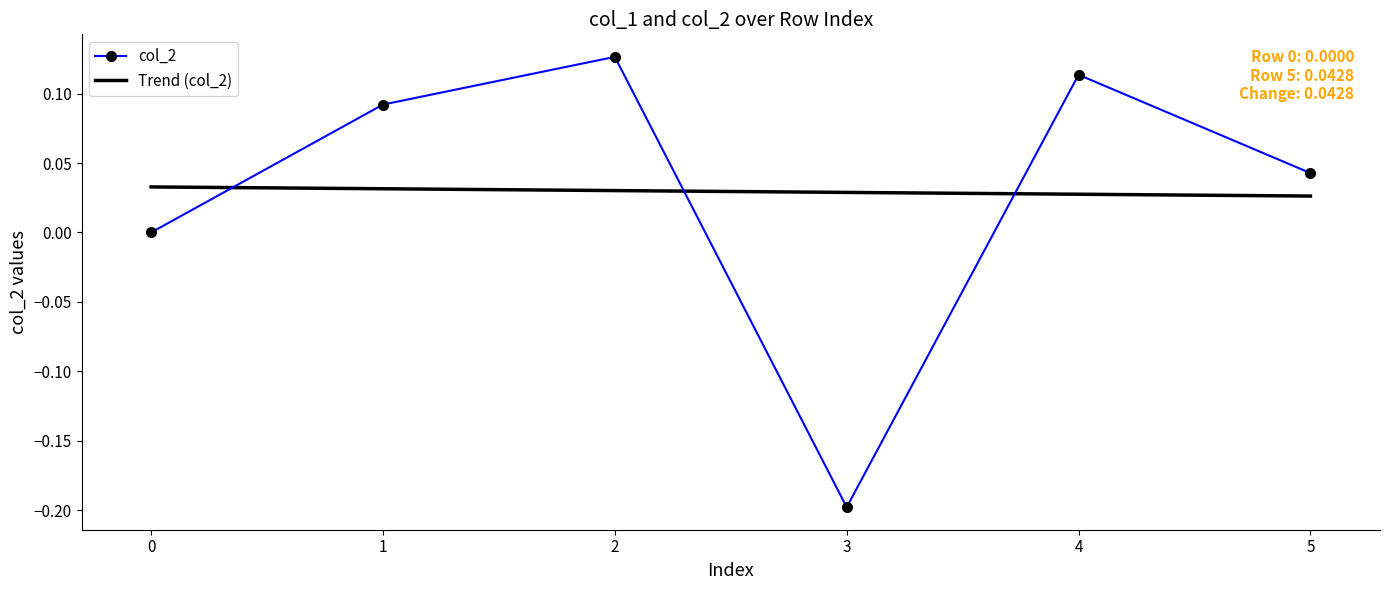

How many distinct data groups are displayed?

2